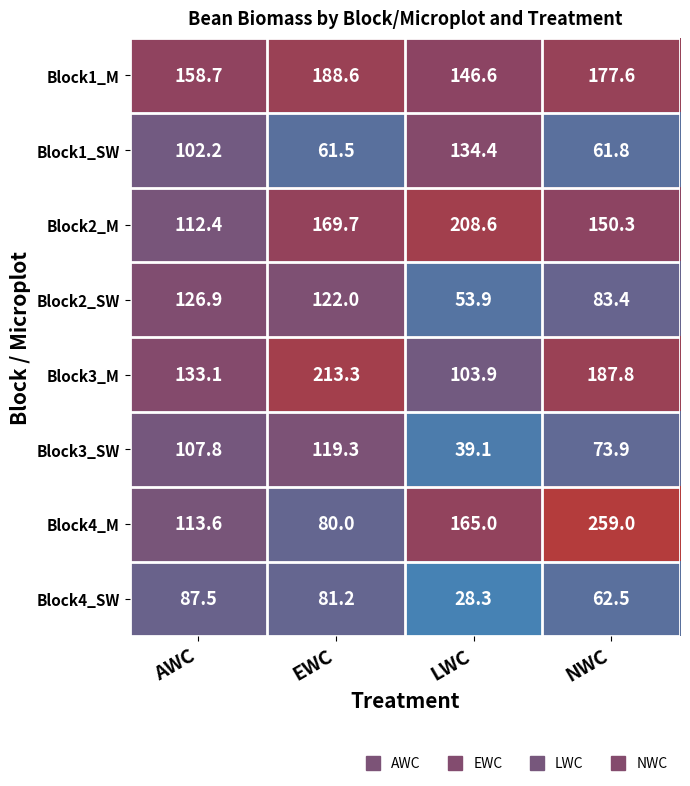

What is the average value of the Block4_M series?

154.4